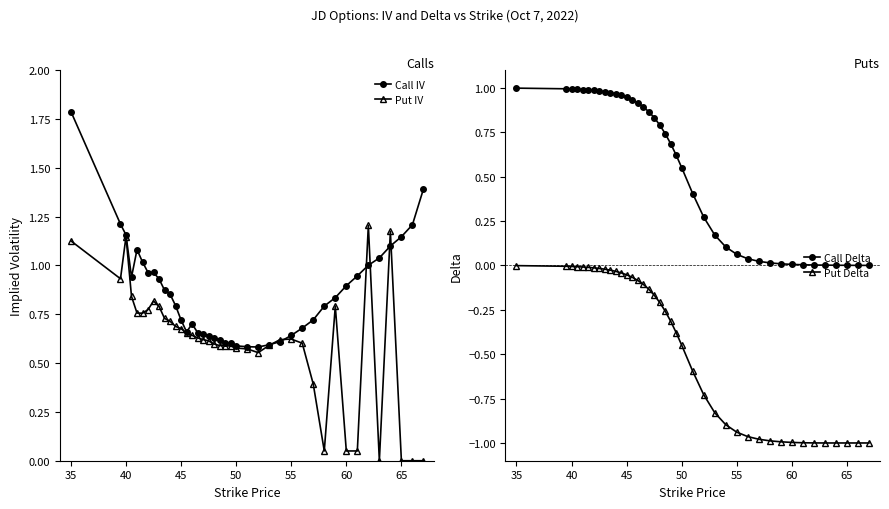

The value of Put Delta at 35 is -0.0. True or false?

True